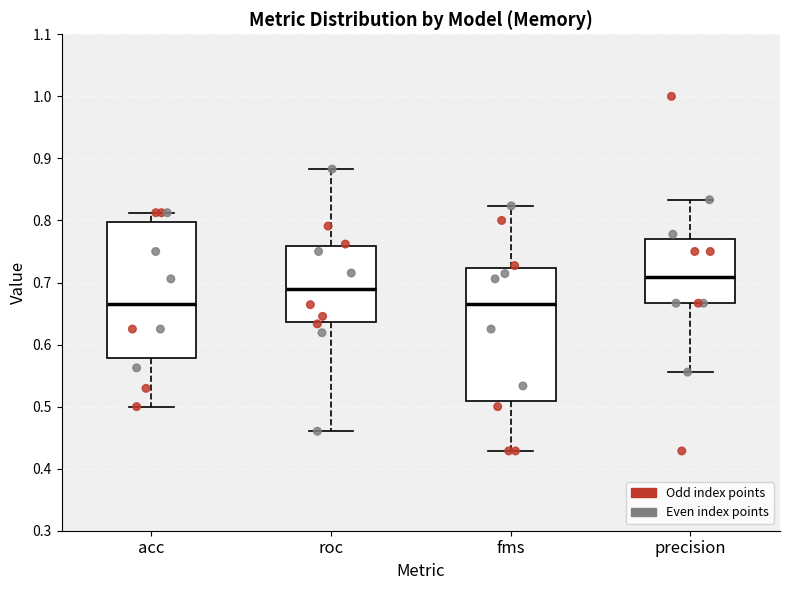

Reading left to right, transcribe this box plot: for each box, give where its median line is, the range the box spans, and where its two whiskers end, as read against the y-axis. The values are not printed on the chart, so give them approximately, as read against the axis.

acc: median 0.67, box 0.58 to 0.80, whiskers 0.50 to 0.81
roc: median 0.69, box 0.64 to 0.76, whiskers 0.46 to 0.88
fms: median 0.67, box 0.51 to 0.72, whiskers 0.43 to 0.82
precision: median 0.71, box 0.67 to 0.77, whiskers 0.56 to 0.83